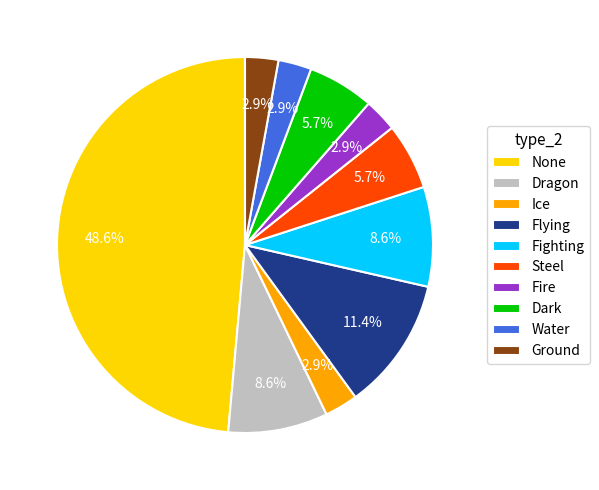

Does Ice represent more than half of the total?

No